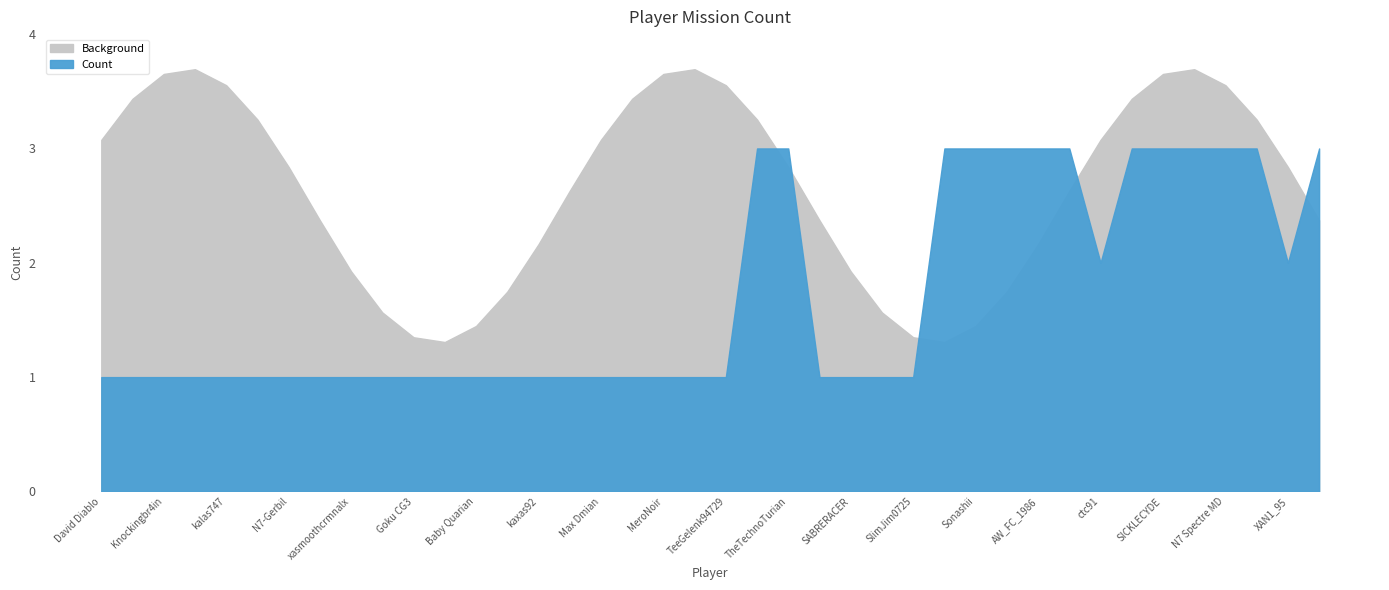

Reading left to right, list all the values displayed in this chart.

David Diablo=1	didacuscarr=1	Knockingbr4in=1	frank_is_crank=1	kalas747=1	MasterReefa=1	N7-Gerbil=1	krjn09=1	xasmoothcrmnalx=1	DocSteely=1	Goku CG3=1	prostheticlimbs=1	Baby Quarian=1	TchOktChoky=1	kaxas92=1	Juh0M=1	Max Dmian=1	ComradeShepard7=1	MeroNoir=1	starscream1208=1	TeeGelenk94729=1	ex-Clusum=3	TheTechnoTurian=3	Aetika=1	SABRERACER=1	Emexxia=1	SlimJim0725=1	TheNightSlasher=3	Sonashii=3	The_Doctor46N7=3	AW_FC_1986=3	Alfonsedode=3	ctc91=2	Argent Xero=3	SICKLECYDE=3	ark_ryv_=3	N7 Spectre MD=3	mexximal=3	XAN1_95=2	Velanna Frost=3